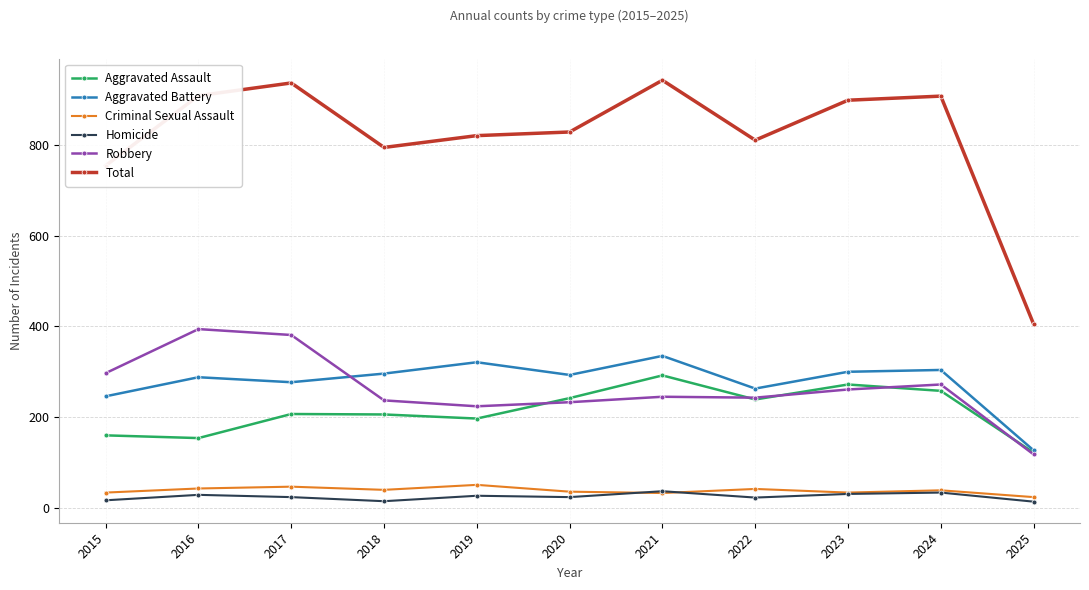

What are all the series names shown in the legend?

Aggravated Assault, Aggravated Battery, Criminal Sexual Assault, Homicide, Robbery, Total